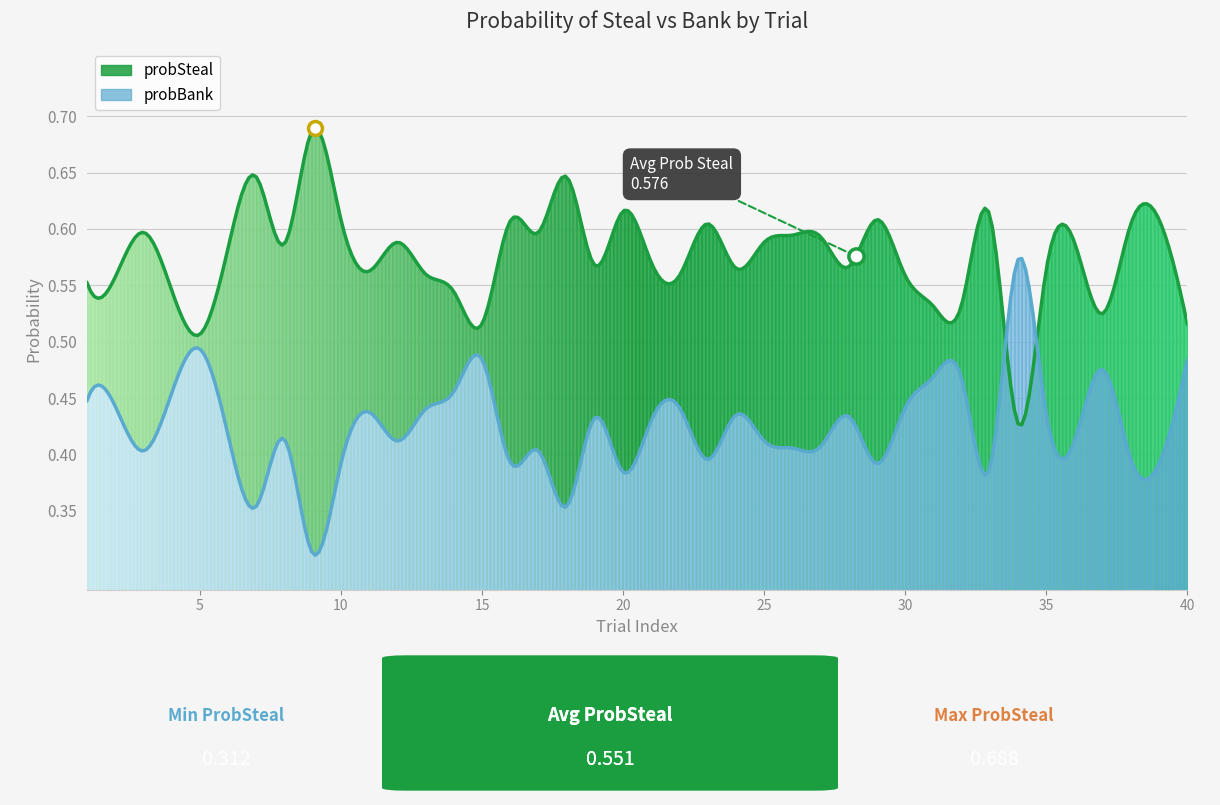

At which category is the sum across all series the highest?

1